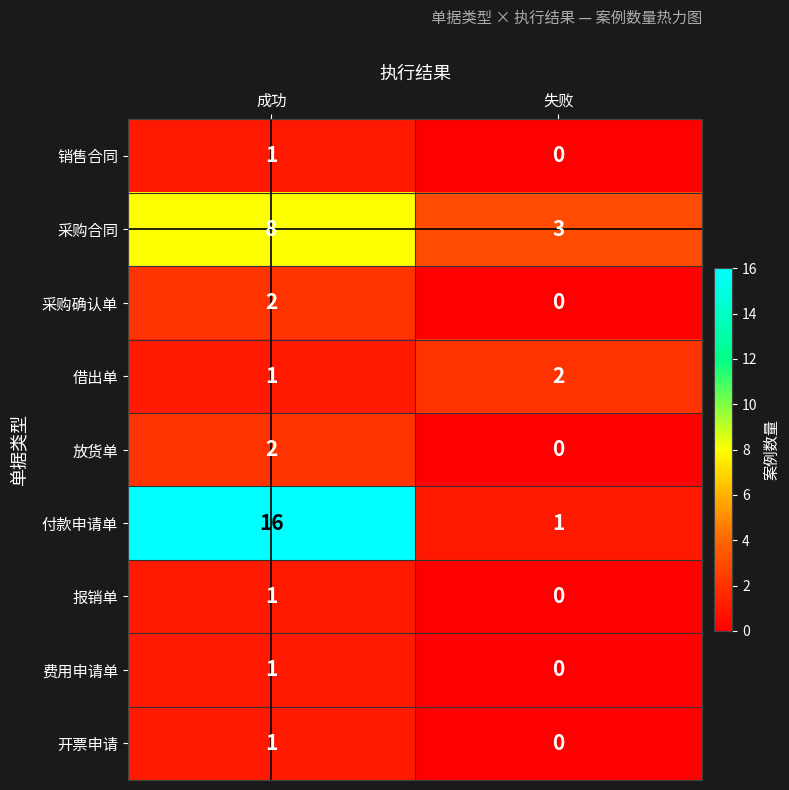

Reading left to right, list all the values displayed in this chart.

销售合同: 1	0
采购合同: 8	3
采购确认单: 2	0
借出单: 1	2
放货单: 2	0
付款申请单: 16	1
报销单: 1	0
费用申请单: 1	0
开票申请: 1	0